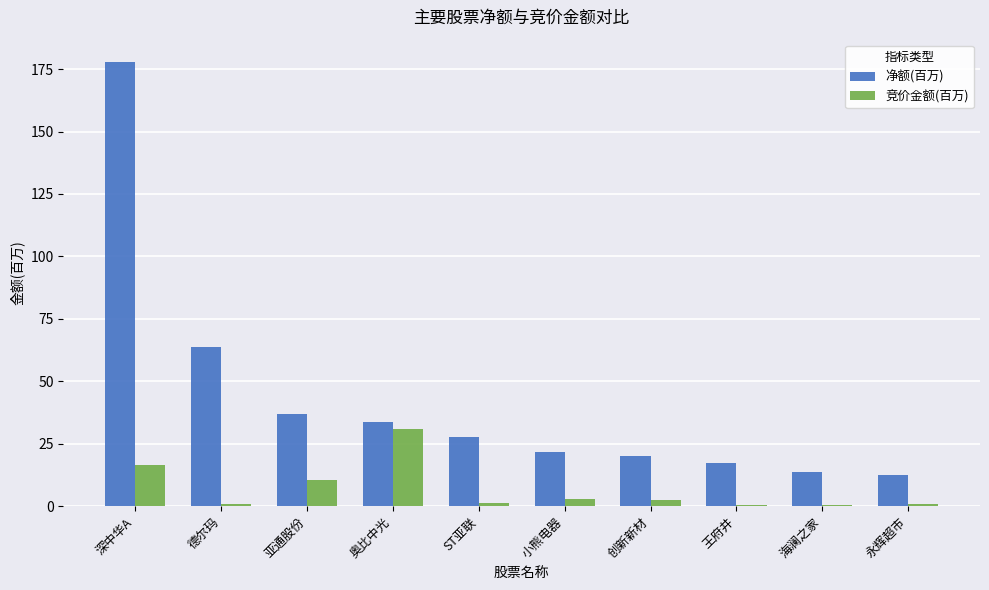

Is the value of 净额(百万) at 永辉超市 greater than the value of 竞价金额(百万) at 永辉超市?

Yes